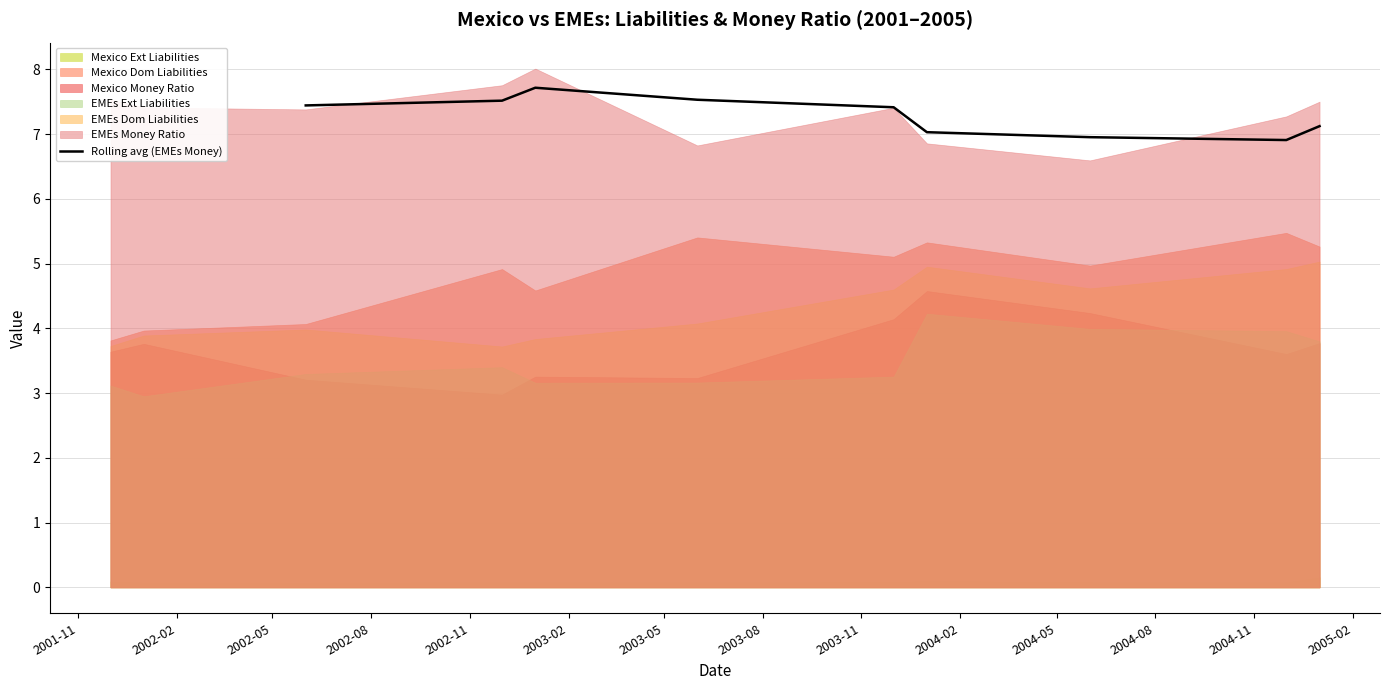

How many points are higher than both their immediate neighbors (excluding endpoints)?

1